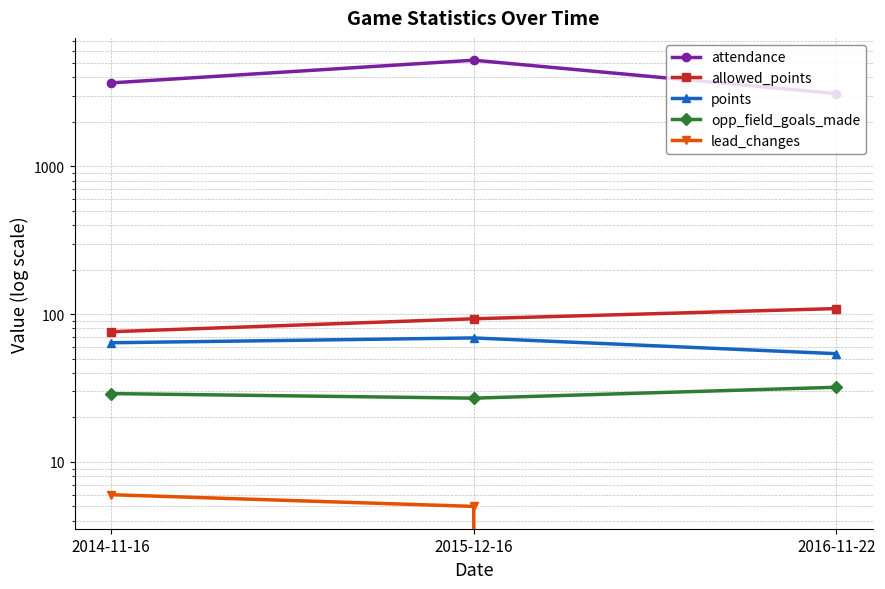

Which has a higher value, 2015-12-16 or 2016-11-22?

2015-12-16